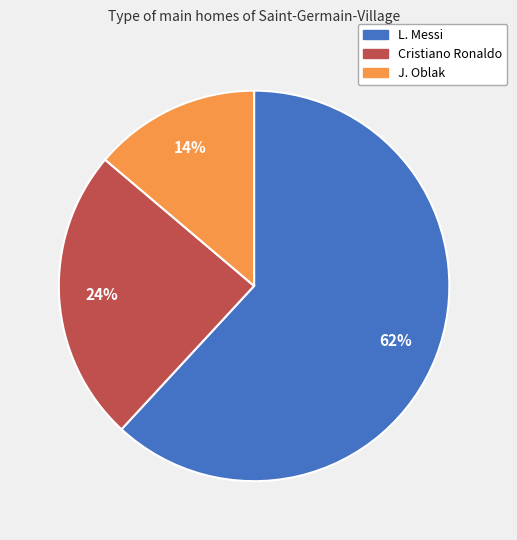

Is J. Oblak the majority of the pie?

No